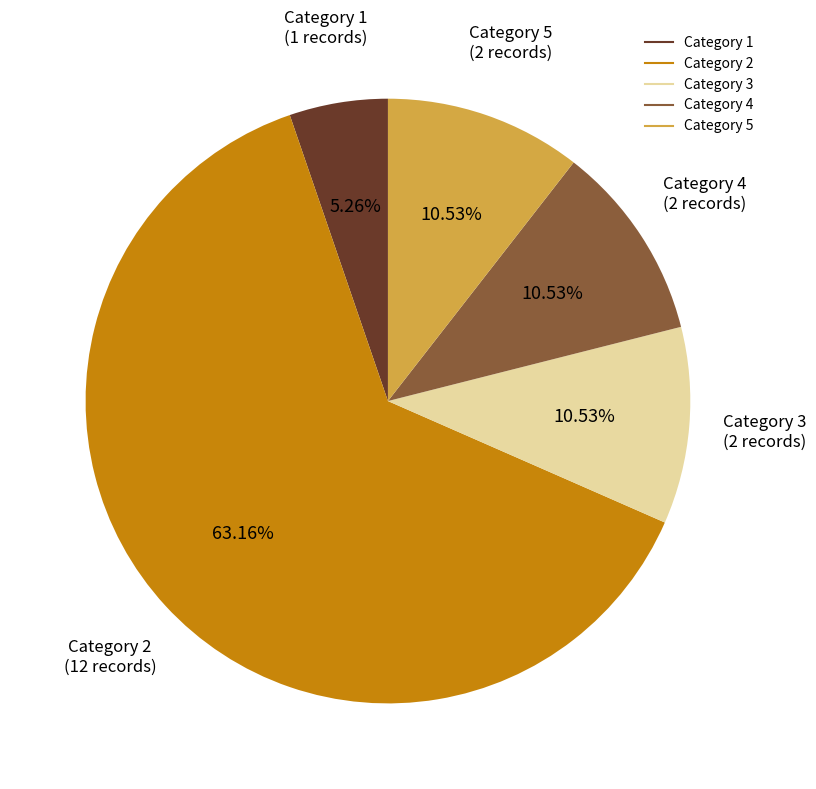

To the nearest percent, what is the difference between the largest and smallest slice percentages?

58%